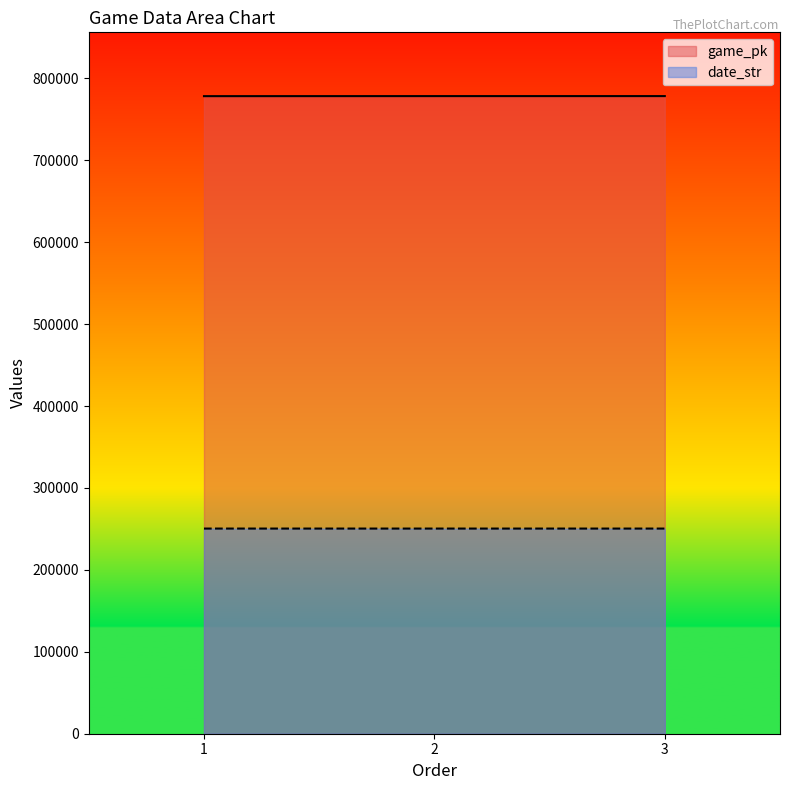

The value of game_pk at 1 is 1369479. True or false?

False